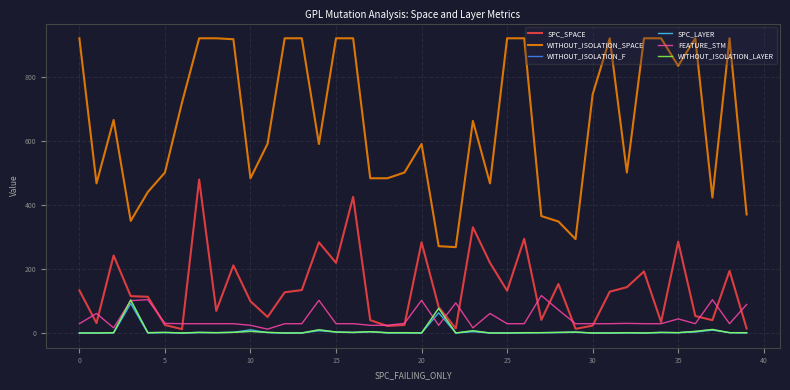

What is the label of the 25th point from the right?

15